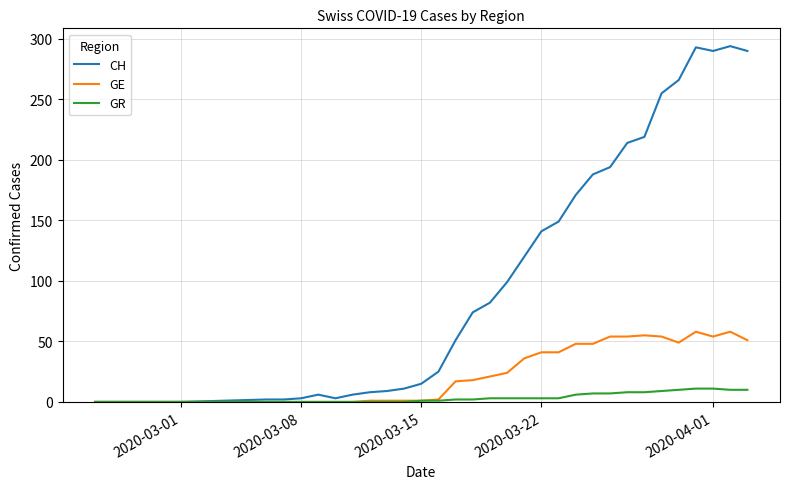

Rank the series by their maximum value, from highest to lowest.

CH, GE, GR